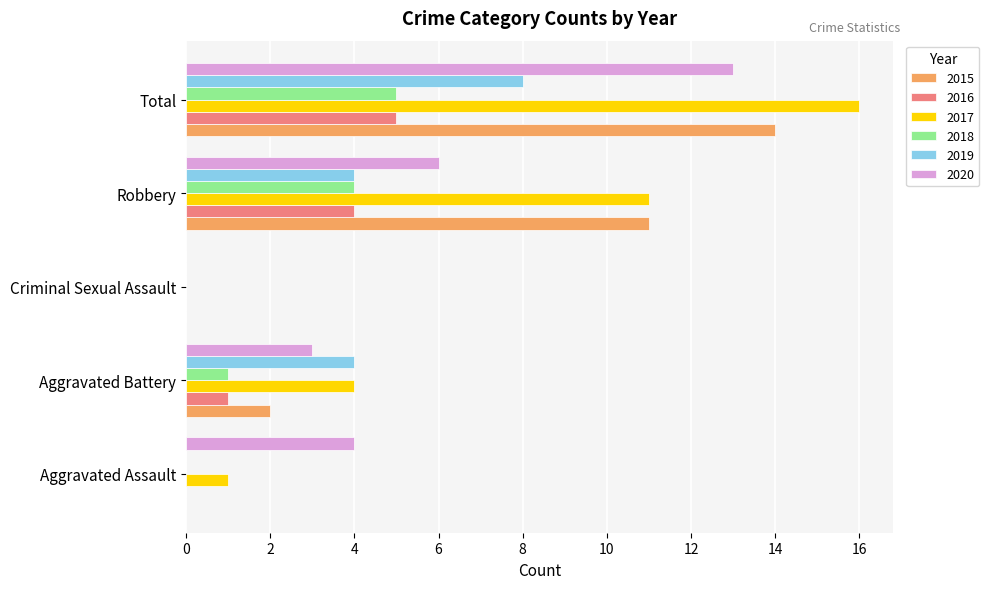

Which series has the widest spread of values?

2017